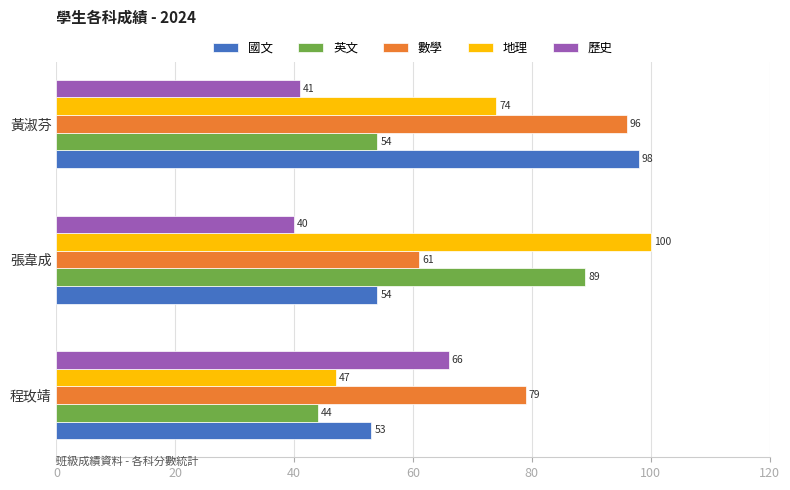

At which category does the chart reach its peak across all series?

張韋成